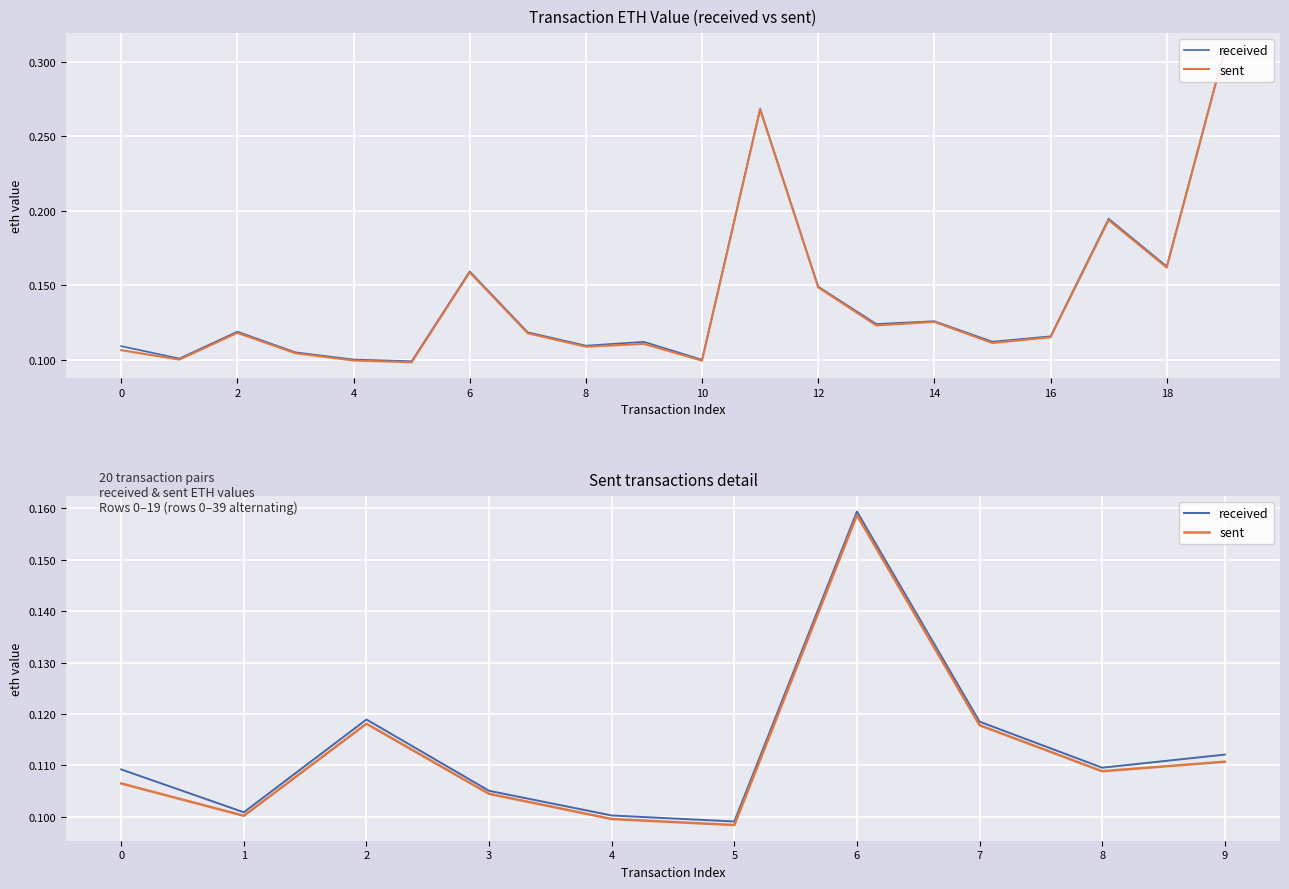

Reading left to right, list all the values displayed in this chart.

received: 0.1	0.1	0.1	0.1	0.1	0.1	0.2	0.1	0.1	0.1
sent: 0.1	0.1	0.1	0.1	0.1	0.1	0.2	0.1	0.1	0.1